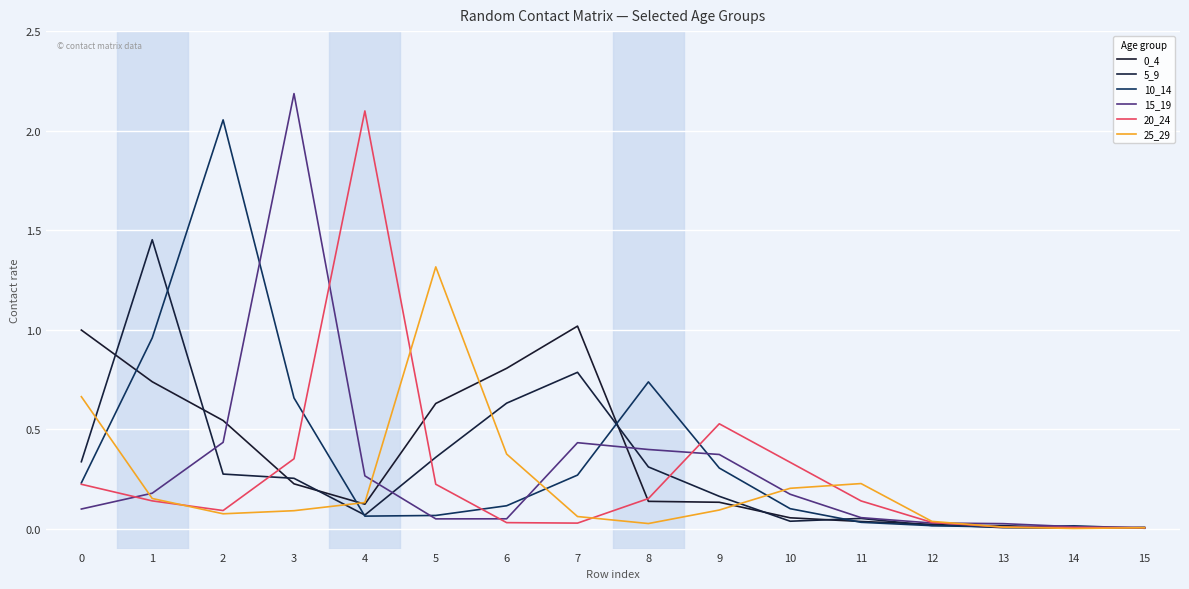

At which label is 20_24 closest to 1?

9